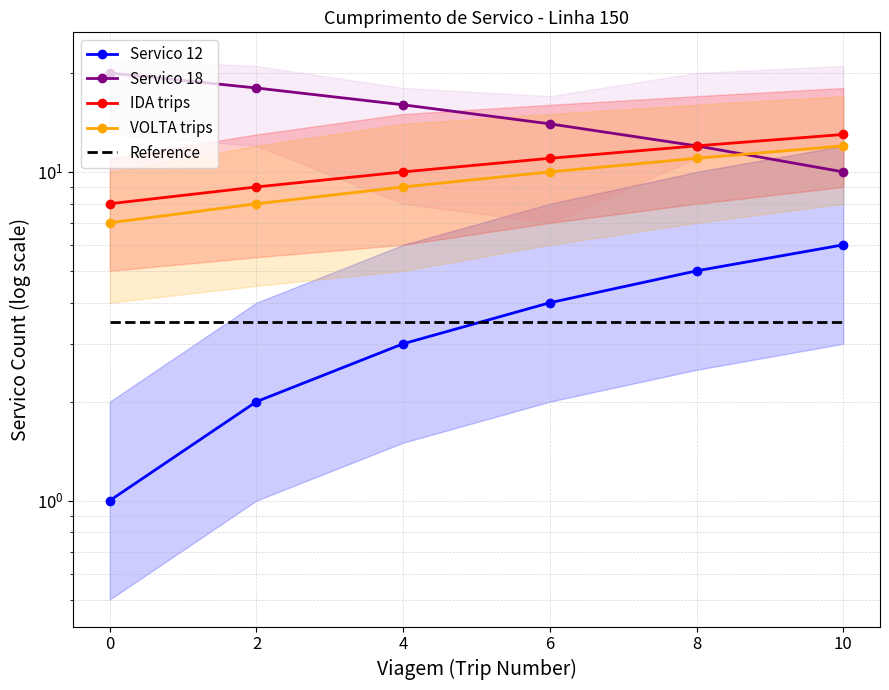

How many IDA trips values are between 9 and 12?

4